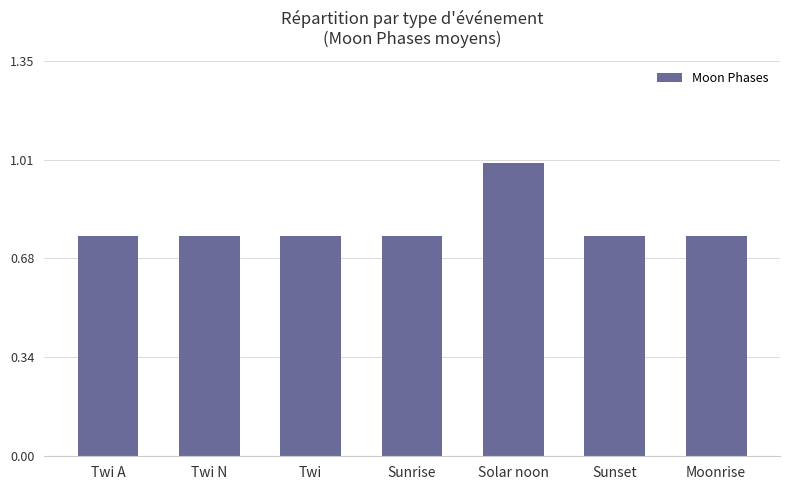

What is the greatest value displayed?

1.0